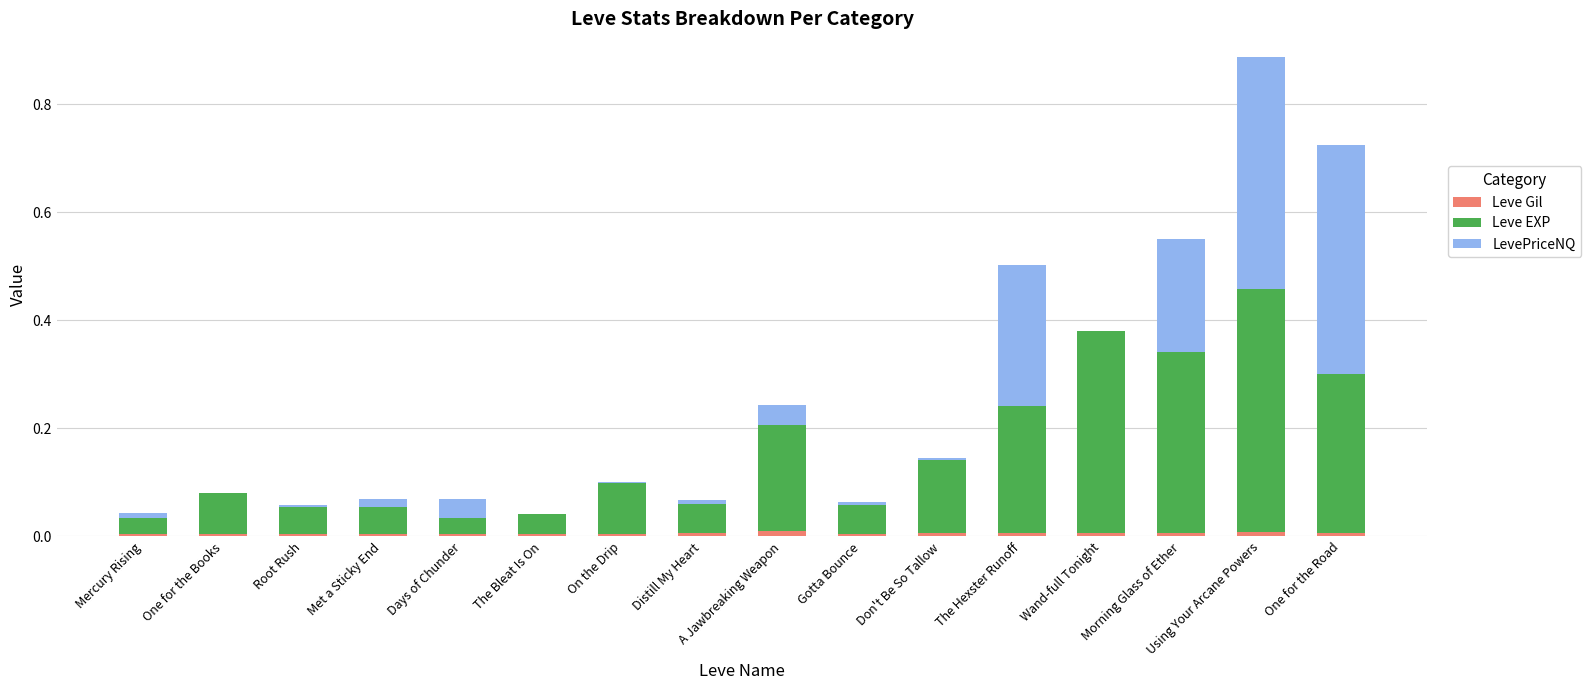

At which category is the sum across all series the highest?

Using Your Arcane Powers